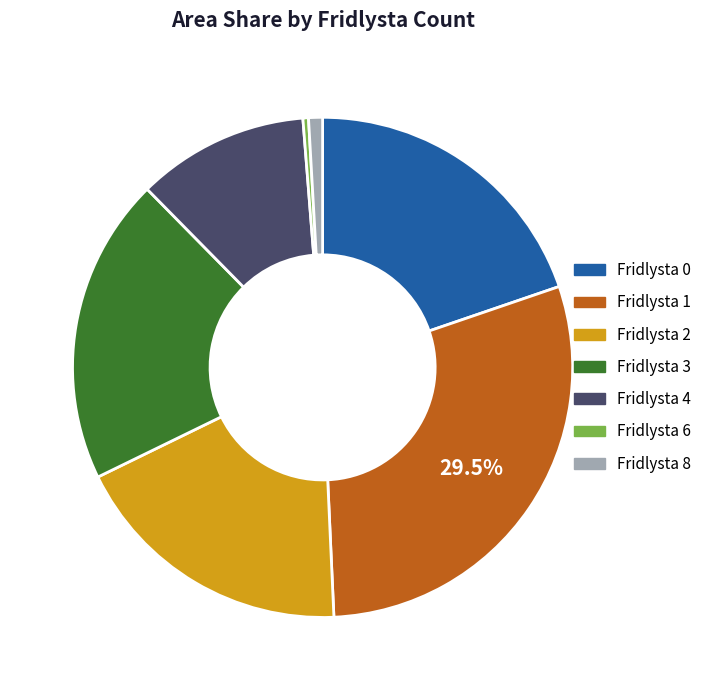

Does any single category account for the majority?

No